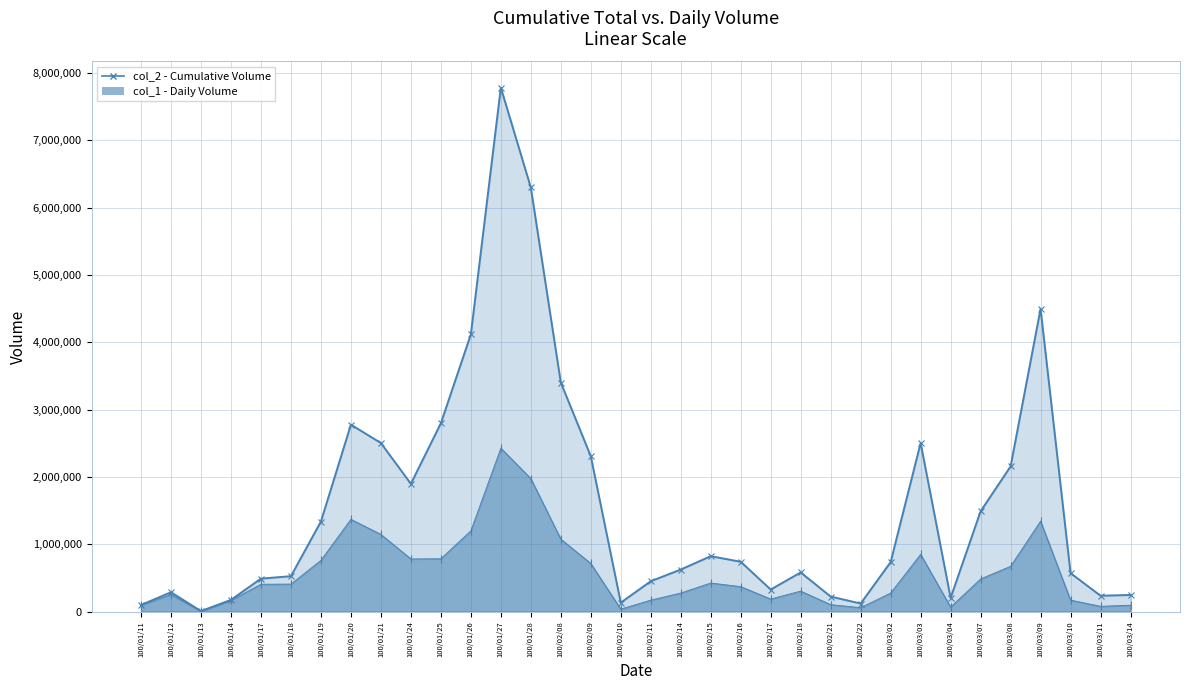

What is the highest value of the col_2 series?

7778520